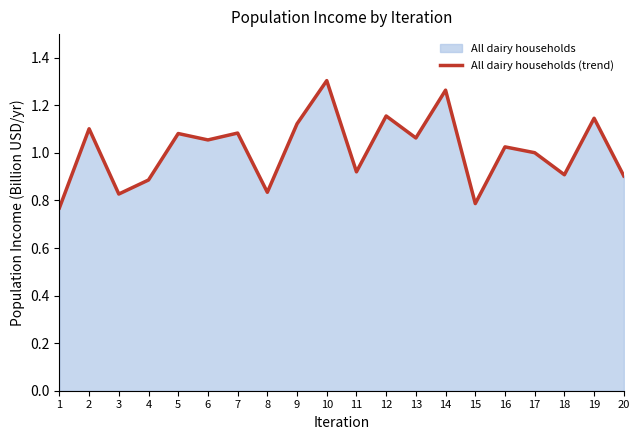

Reading left to right, list all the values displayed in this chart.

0.8	1.1	0.8	0.9	1.1	1.1	1.1	0.8	1.1	1.3	0.9	1.2	1.1	1.3	0.8	1.0	1.0	0.9	1.1	0.9